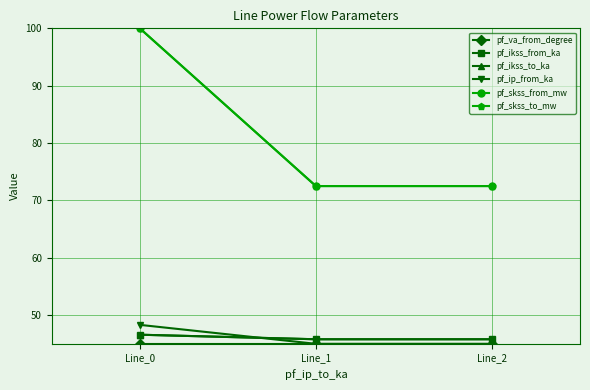

Does the chart have visible grid lines?

Yes